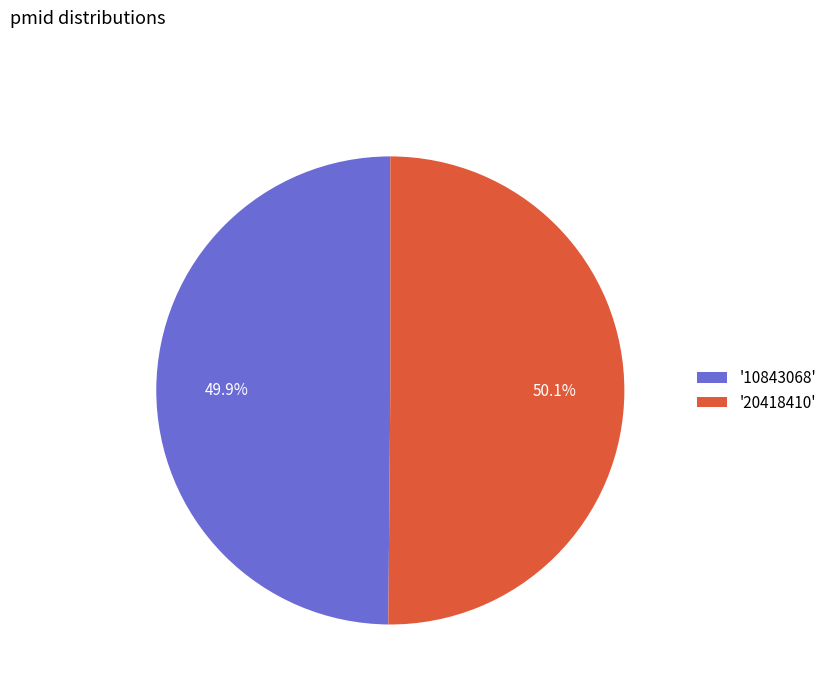

What is the ratio of the value at '20418410' to the value at '10843068'?

1.0